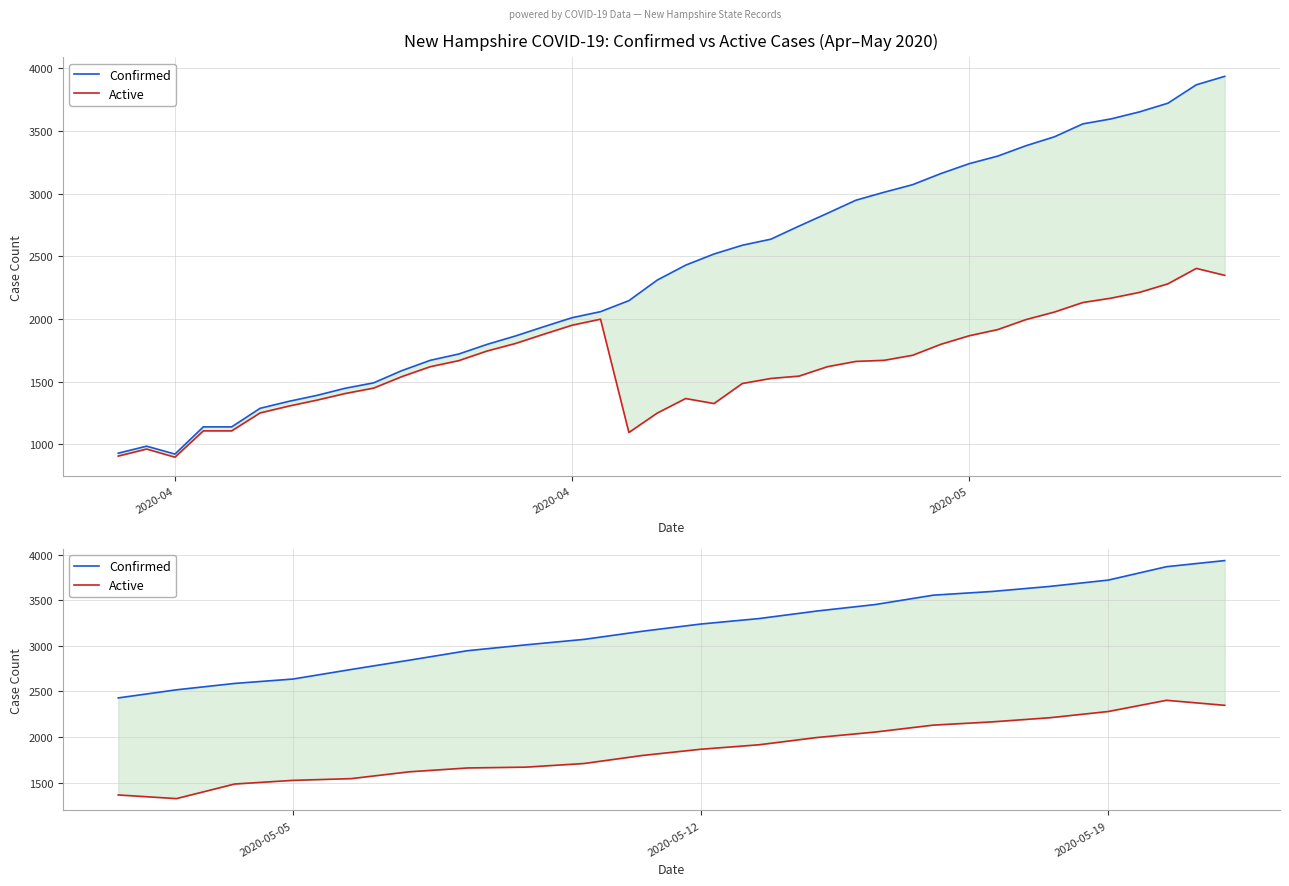

At how many categories does at least one series exceed 2825?

15